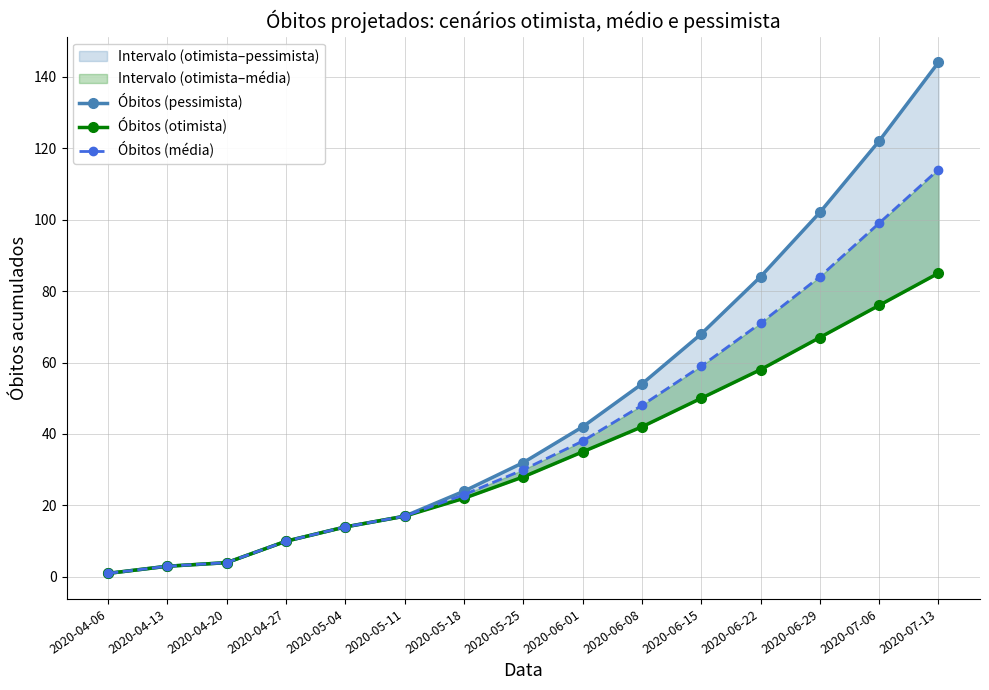

Reading left to right, what are all the values shown in this chart?

Óbitos (pessimista): 1	3	4	10	14	17	24	32	42	54	68	84	102	122	144
Óbitos (otimista): 1	3	4	10	14	17	22	28	35	42	50	58	67	76	85
Óbitos (média): 1	3	4	10	14	17	23	30	38	48	59	71	84	99	114